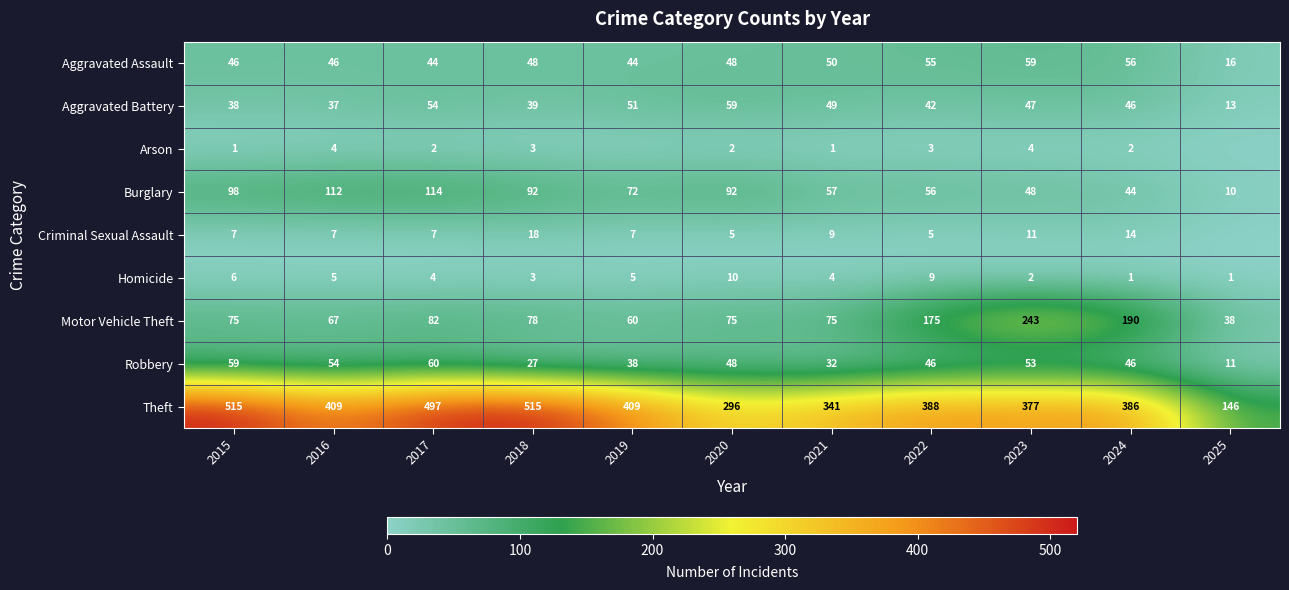

The value of Aggravated Battery at 2019 is 77. True or false?

False